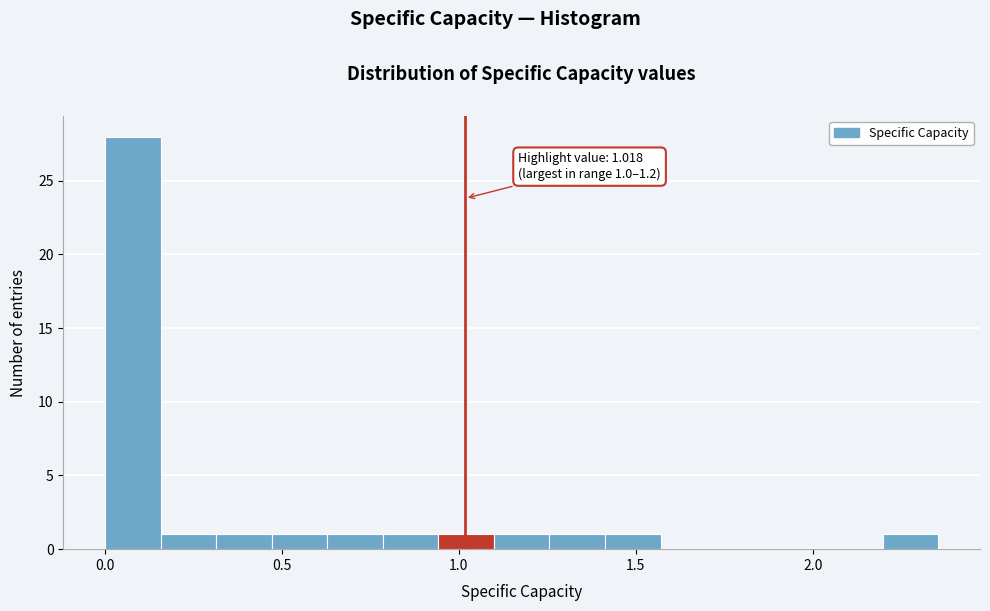

Around what value on the x-axis is the tallest bar? Give the approximate position of its centre, as read against the axis.

0.10